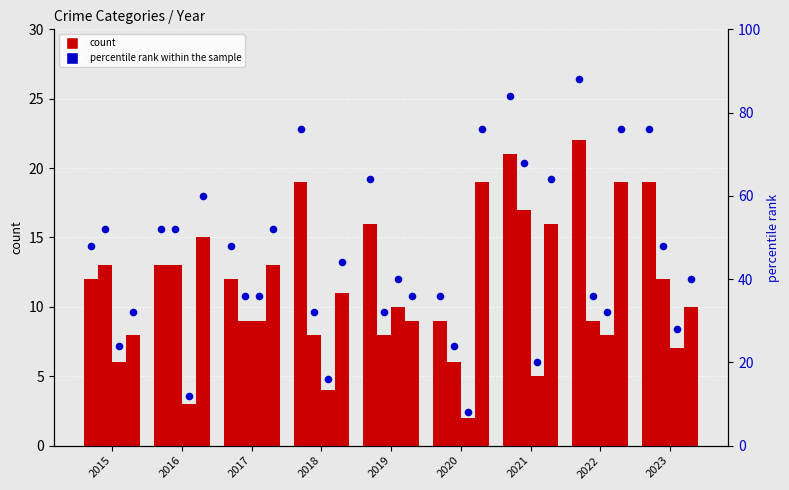

Is the value of Criminal Sexual Assault at 2021 greater than the value of Aggravated Assault at 2016?

No